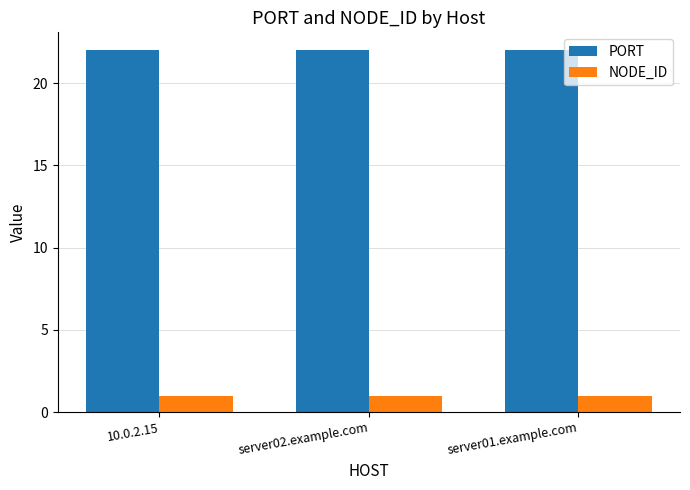

Does the chart contain any negative values?

No